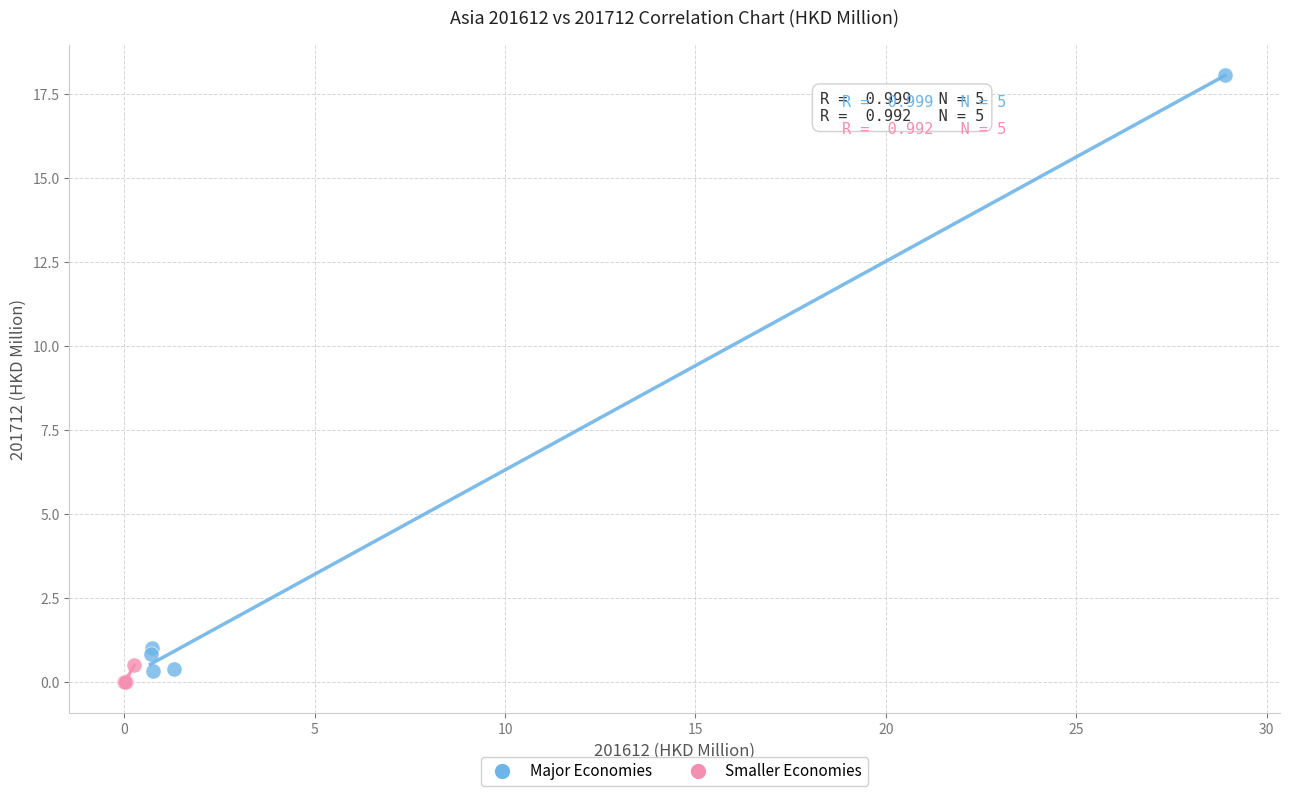

Which series contains the highest Y value?

Major Economies